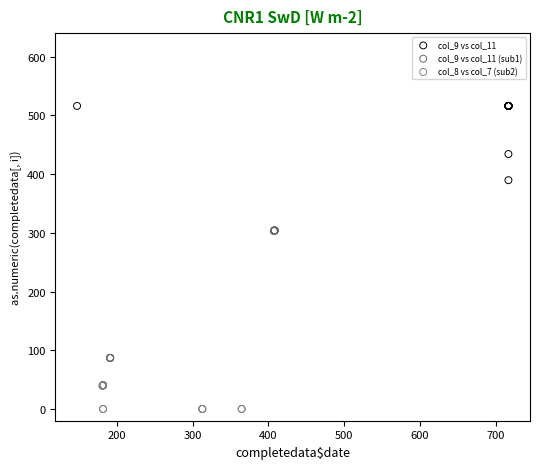

Which series reaches the minimum Y coordinate?

col_8 vs col_7 (sub2)